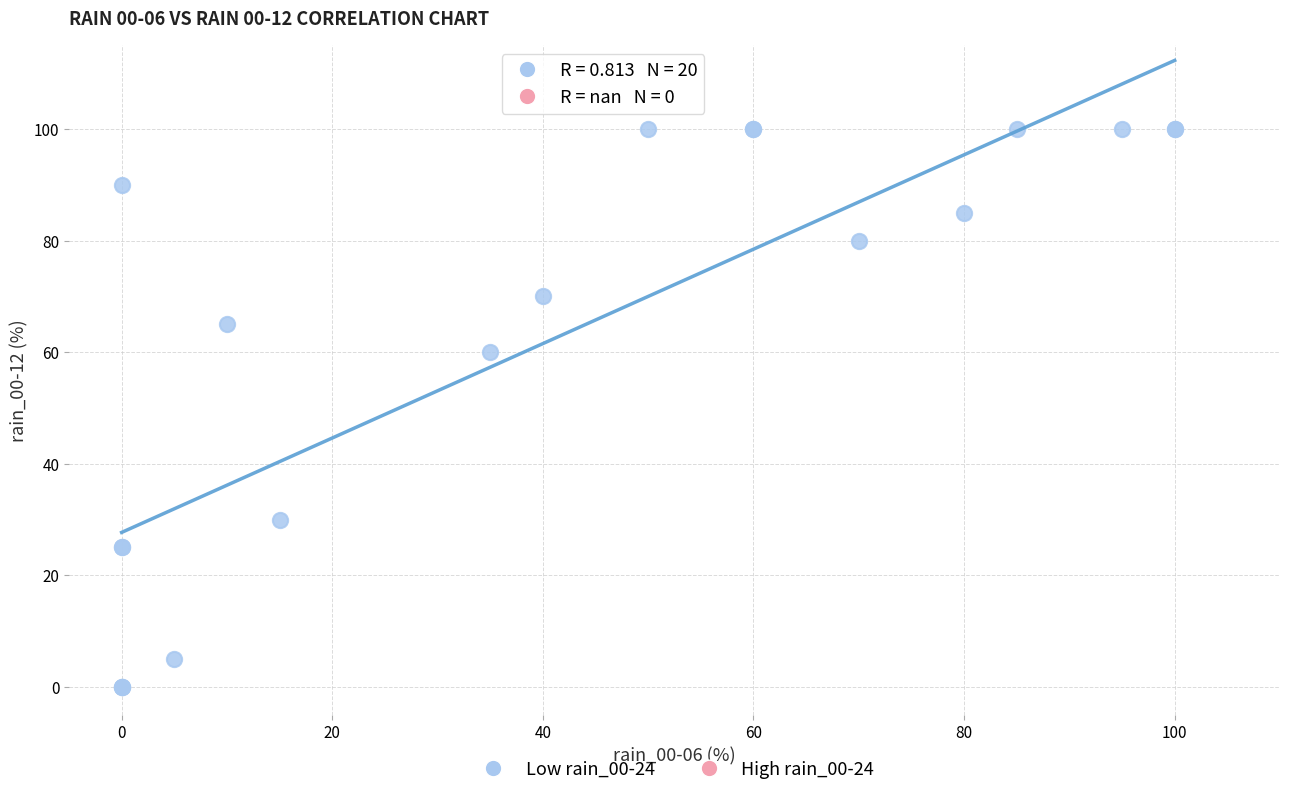

What Y value in the scatter plot is closest to 50?

60